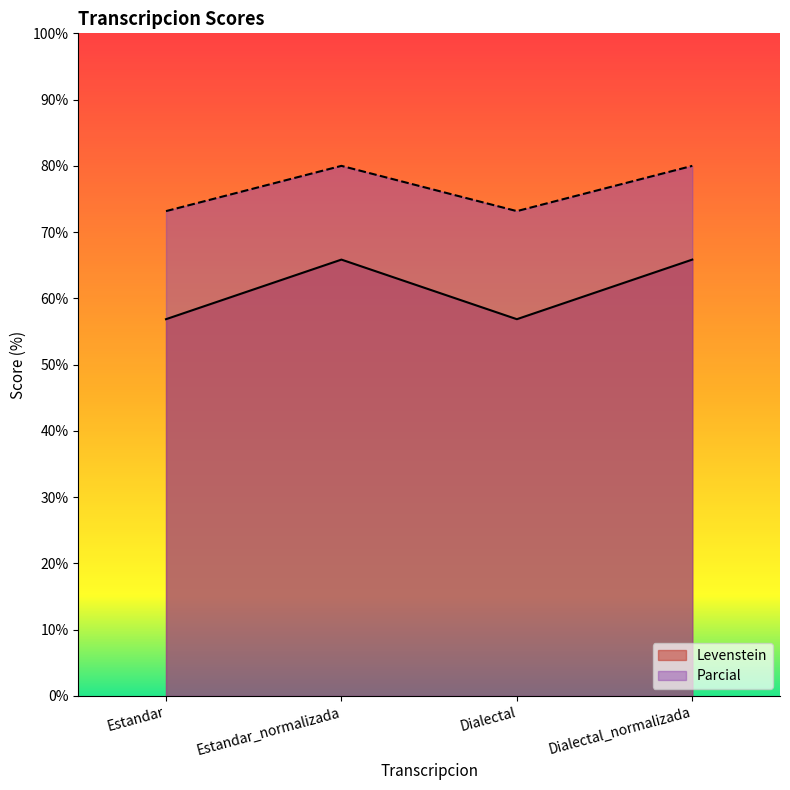

What is the sum of all Levenstein values?

245.4